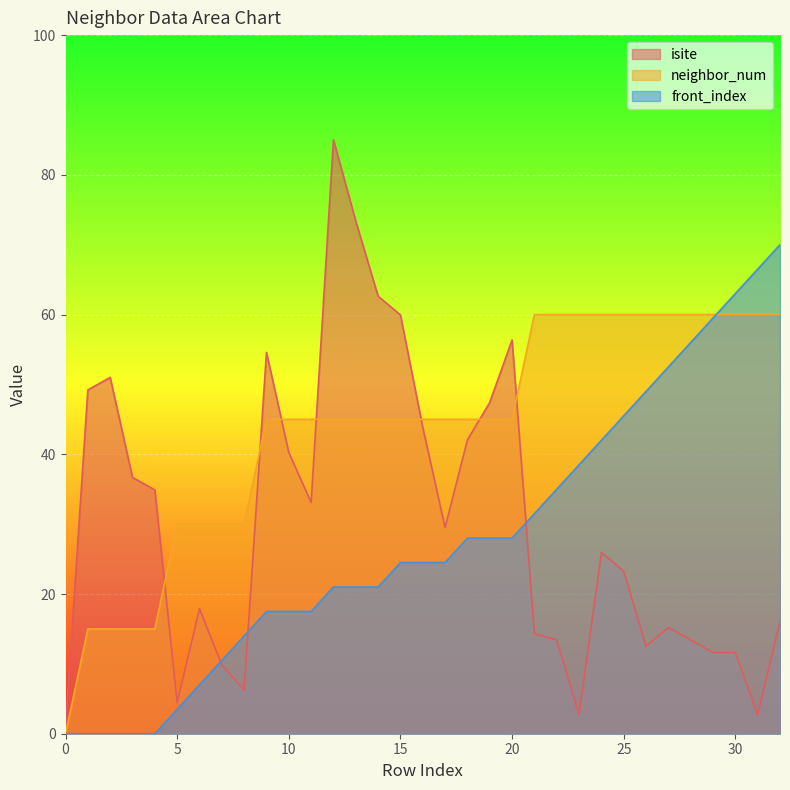

What is the difference between the maximum and minimum values in the neighbor_num series?

60.0